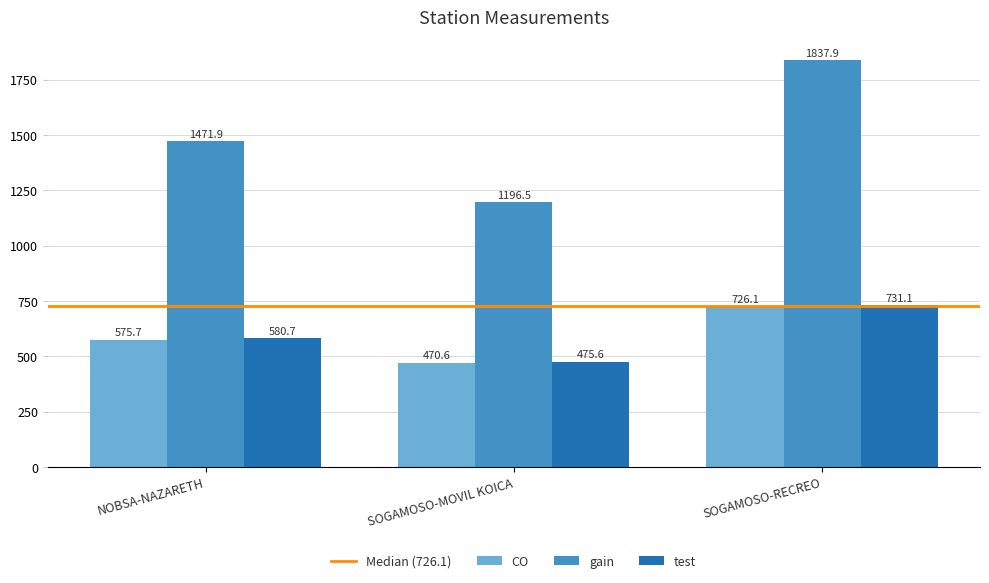

Reading left to right, what are all the values shown in this chart?

CO: 575.7	470.6	726.1
gain: 1471.9	1196.5	1837.9
test: 580.7	475.6	731.1